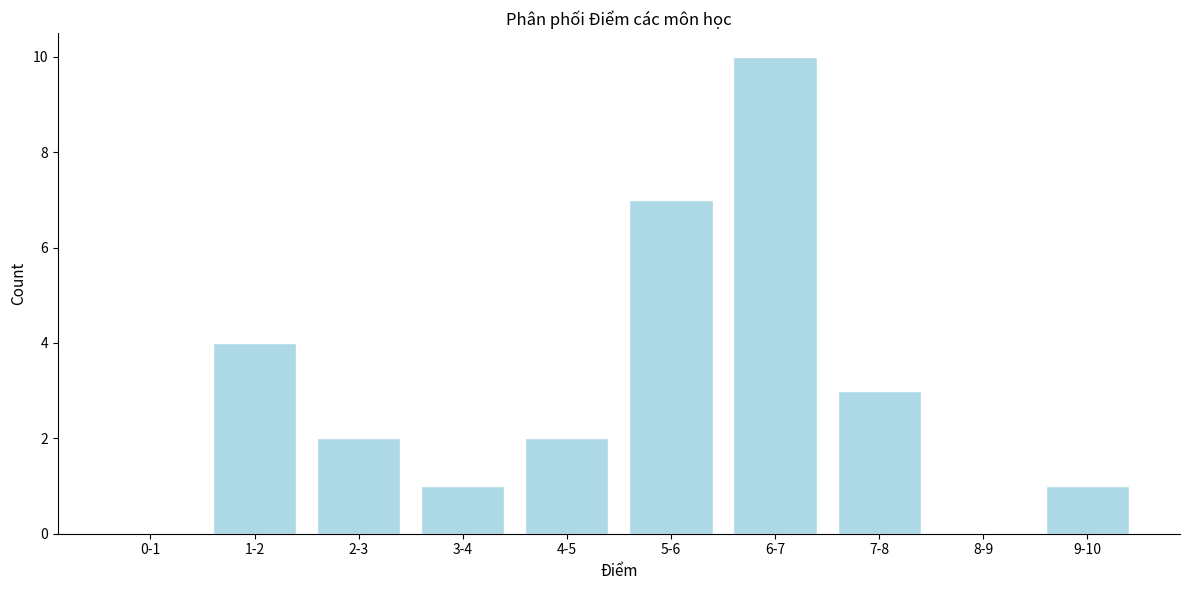

Reading left to right, transcribe all the data shown in this chart.

0-1=0	1-2=4	2-3=2	3-4=1	4-5=2	5-6=7	6-7=10	7-8=3	8-9=0	9-10=1